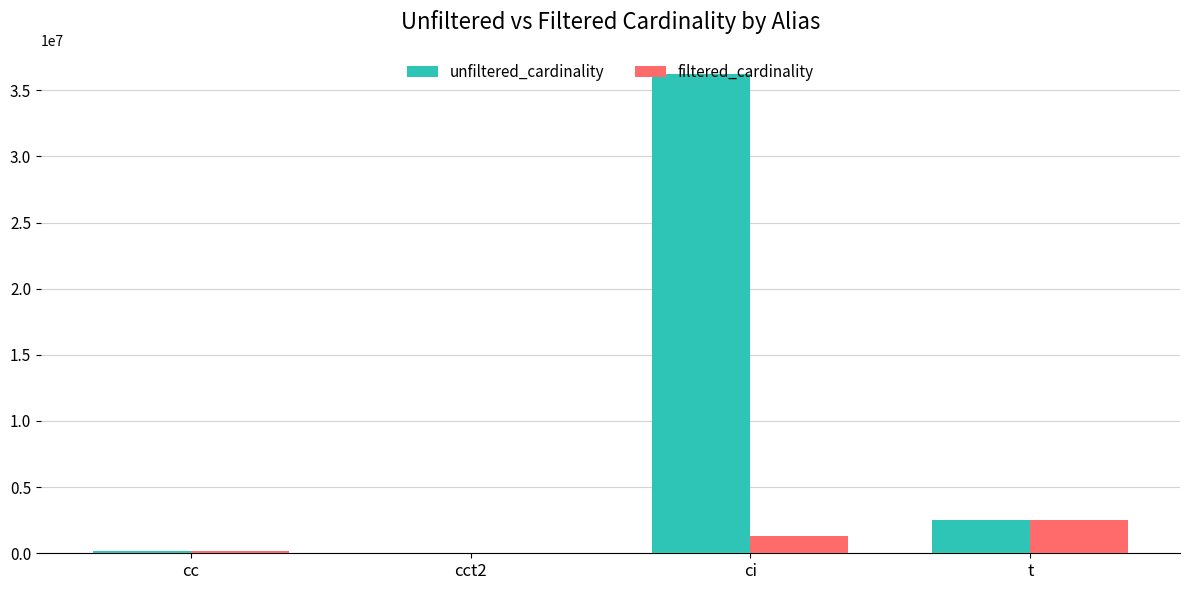

Are the bars grouped side by side (vs. stacked)?

Yes